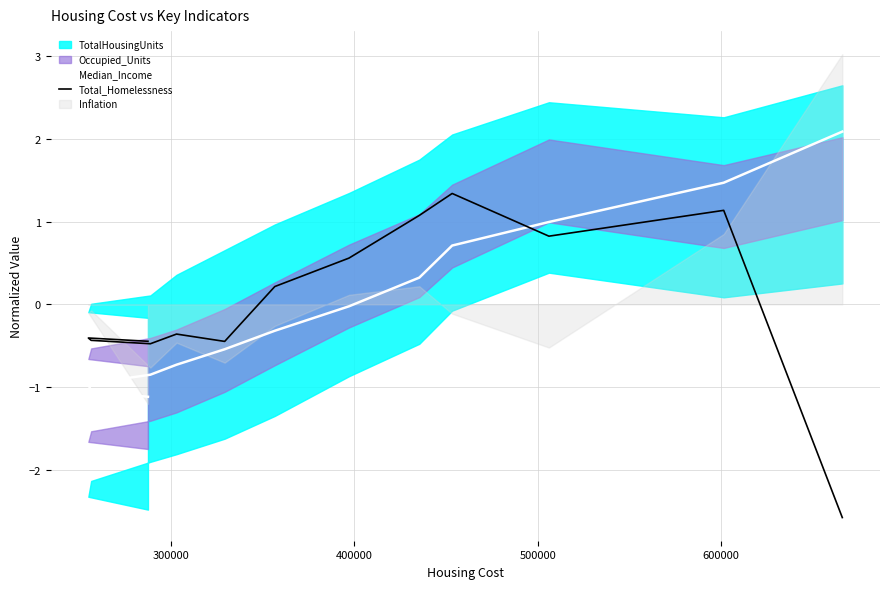

How many data points in Median_Income are above 0?

5